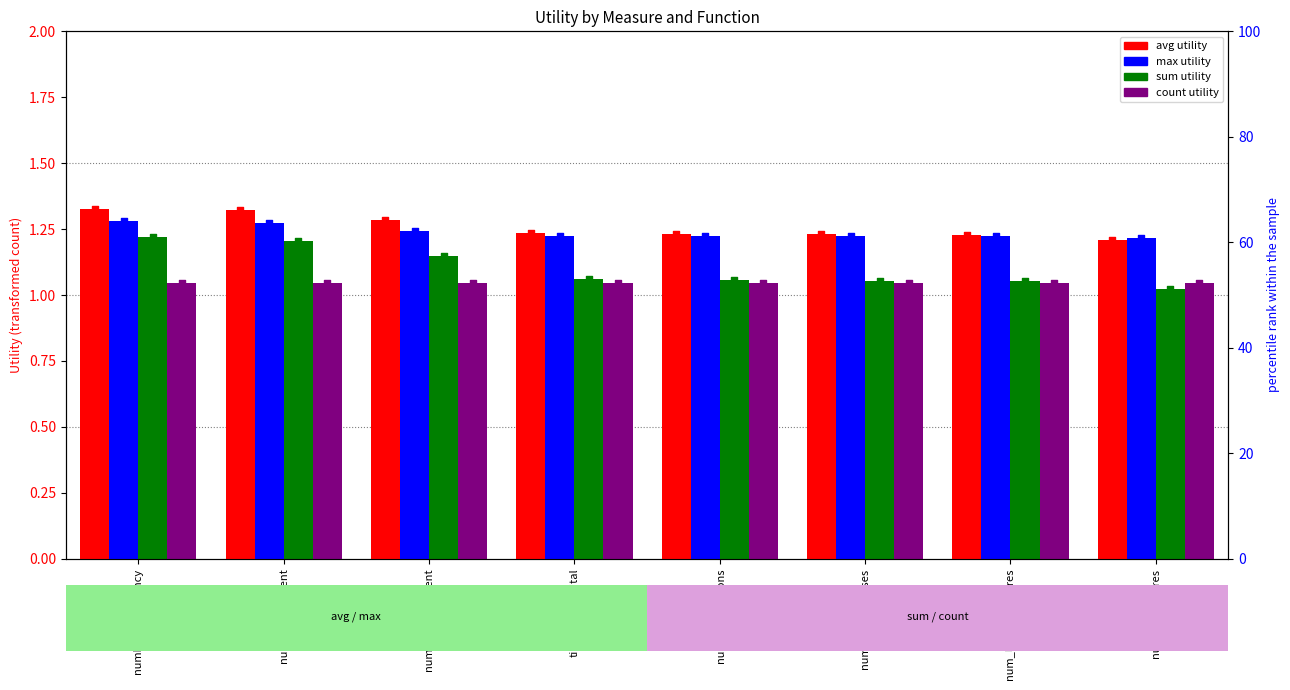

Which series has the largest total across all categories?

avg